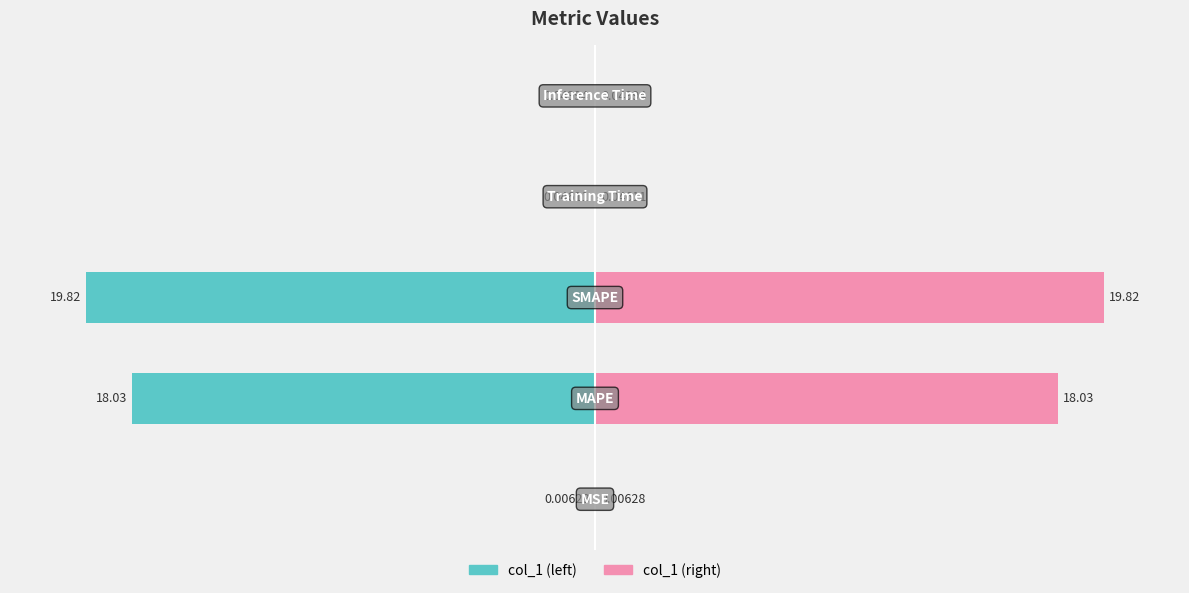

Which series has the largest total across all categories?

col_1 (right)